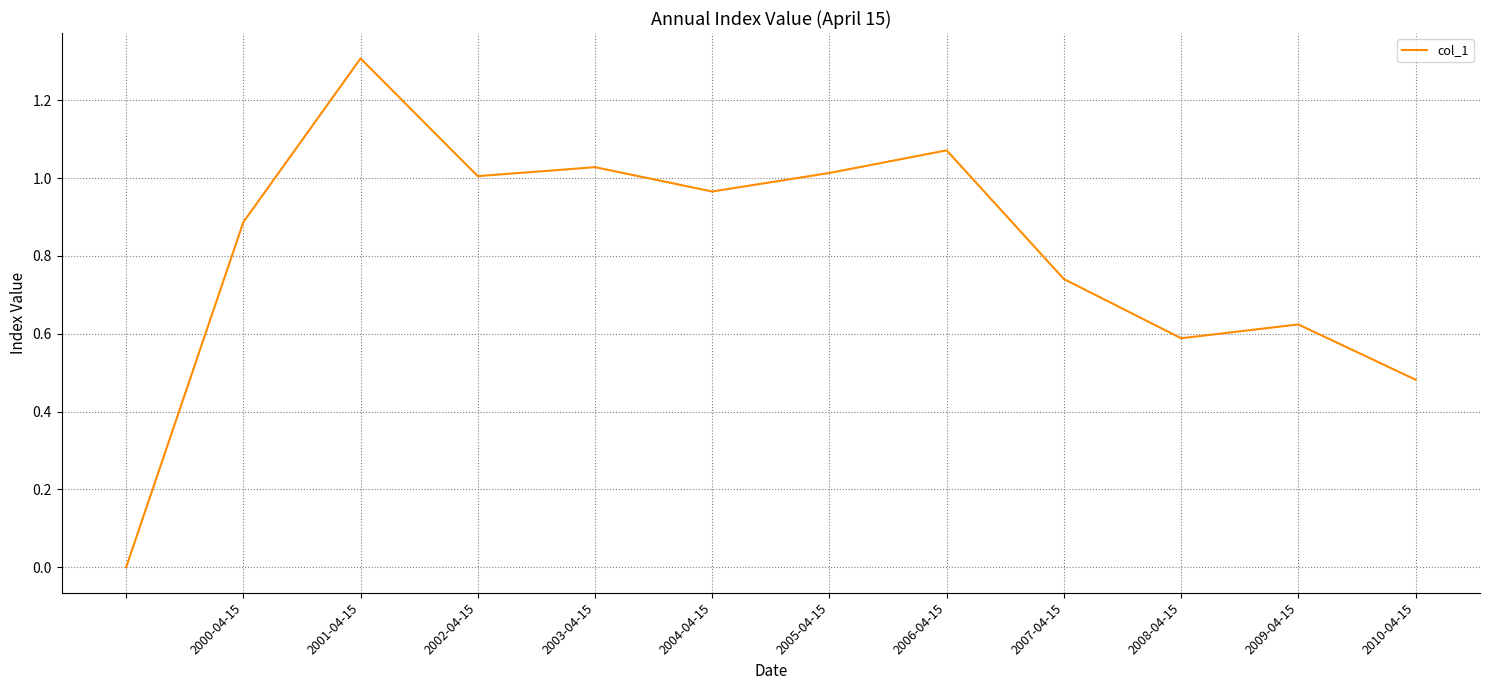

Does the chart have visible grid lines?

Yes